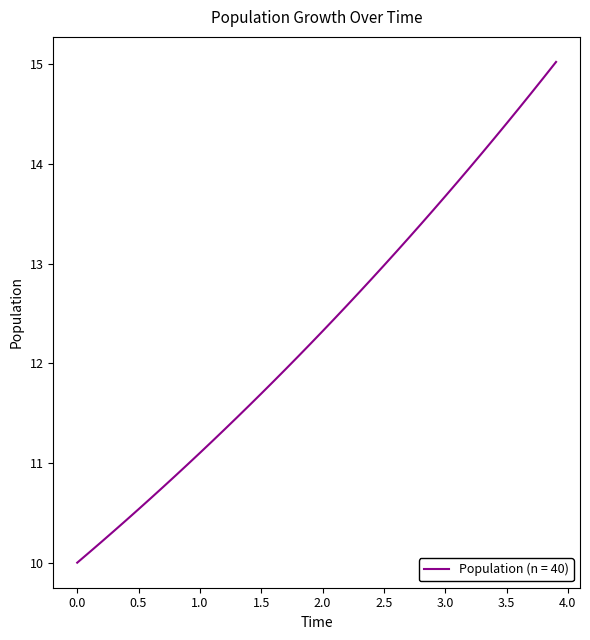

Reading right to left, transcribe all the data shown in this chart.

15.0	14.9	14.7	14.6	14.4	14.3	14.1	14.0	13.8	13.7	13.5	13.4	13.3	13.1	13.0	12.8	12.7	12.6	12.5	12.3	12.2	12.1	11.9	11.8	11.7	11.6	11.5	11.3	11.2	11.1	11.0	10.9	10.8	10.6	10.5	10.4	10.3	10.2	10.1	10.0